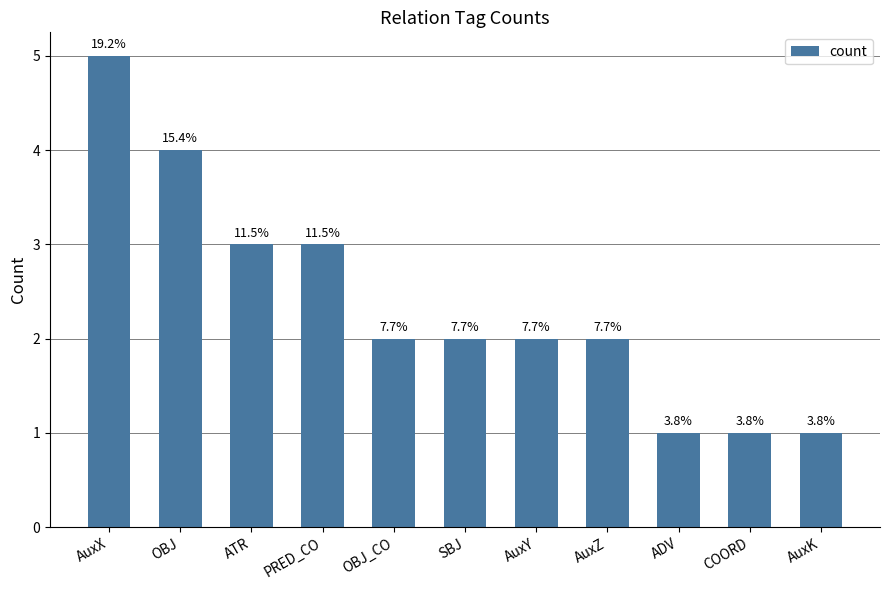

Does the chart contain any negative values?

No